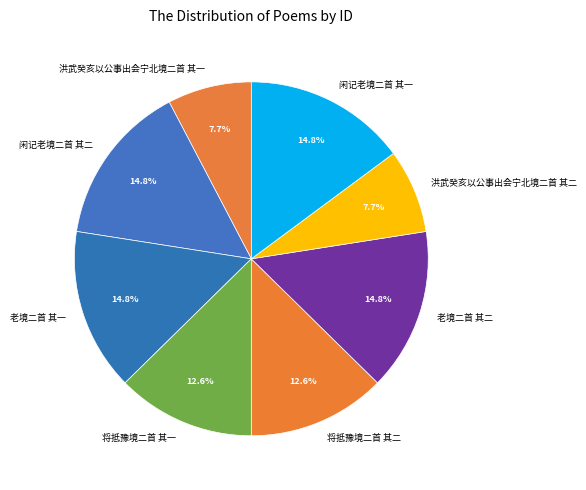

Does any single category account for the majority?

No